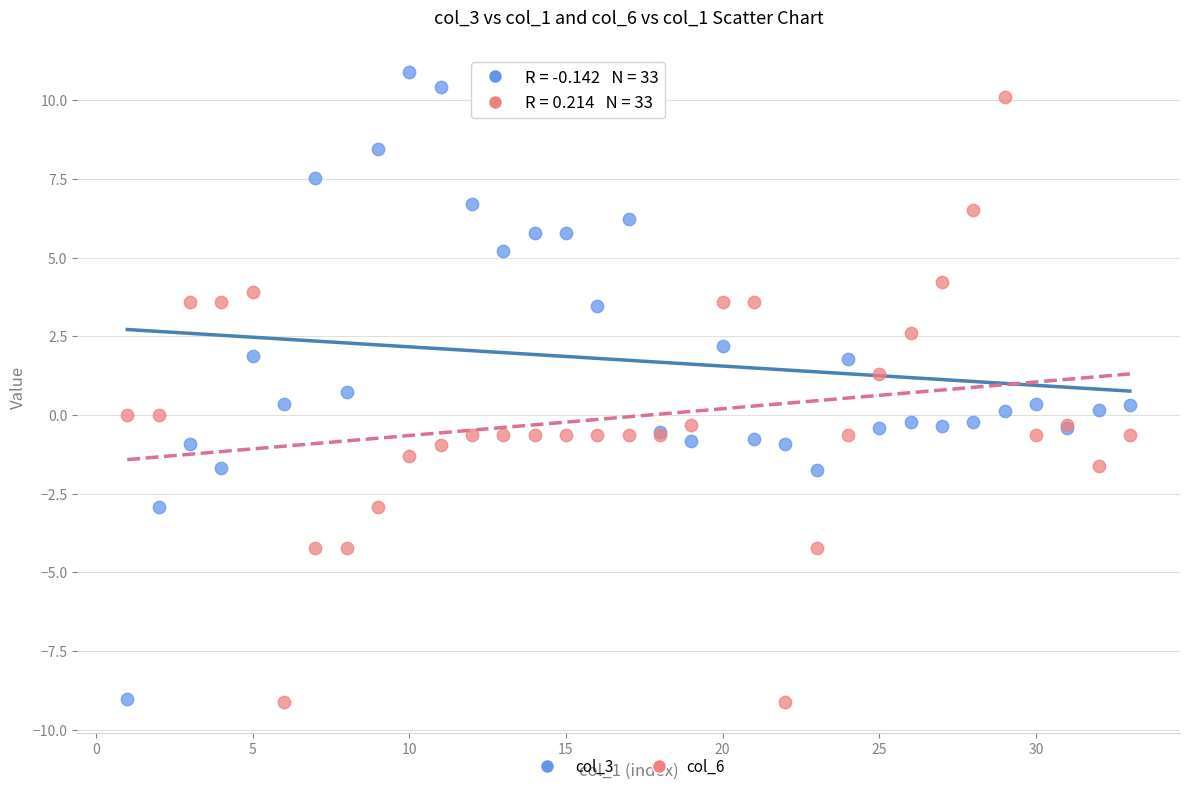

What is the X range (max minus min) for the scatter plot?

32.0